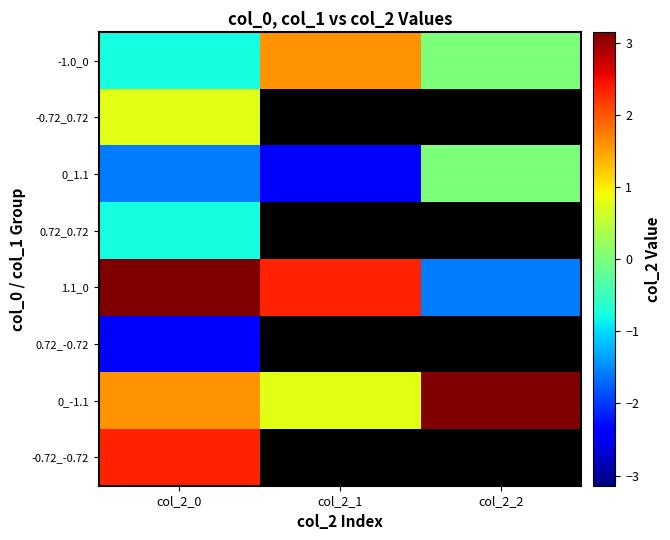

What is the lowest value of the 0_-1.1 series?

0.8